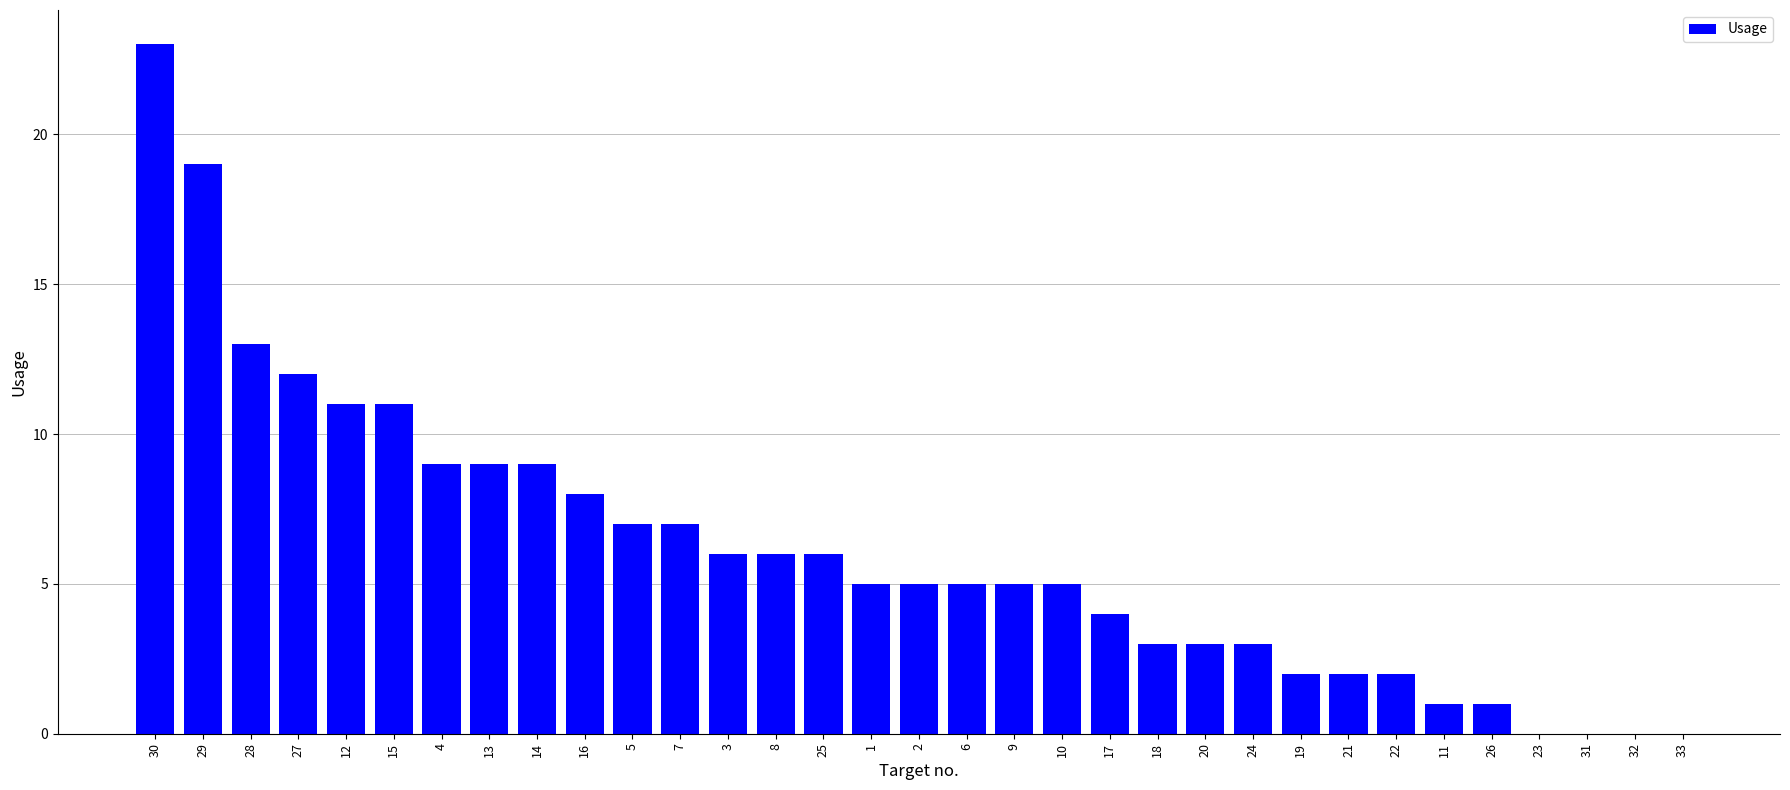

What is the sum of the values at 17 and 32?

4